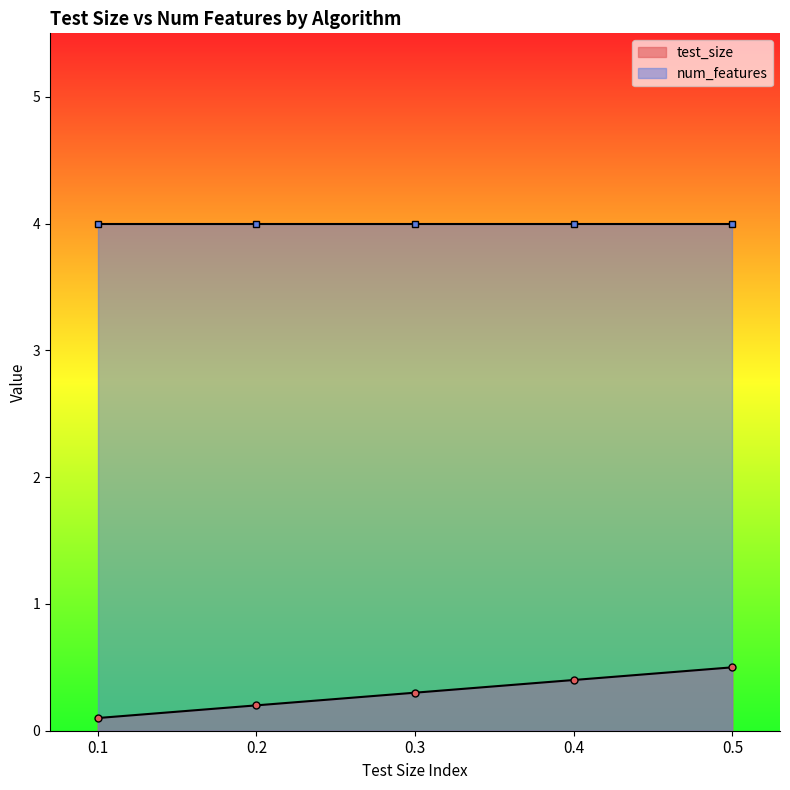

What is the difference between the values at 0.2 and 0.5?

0.3